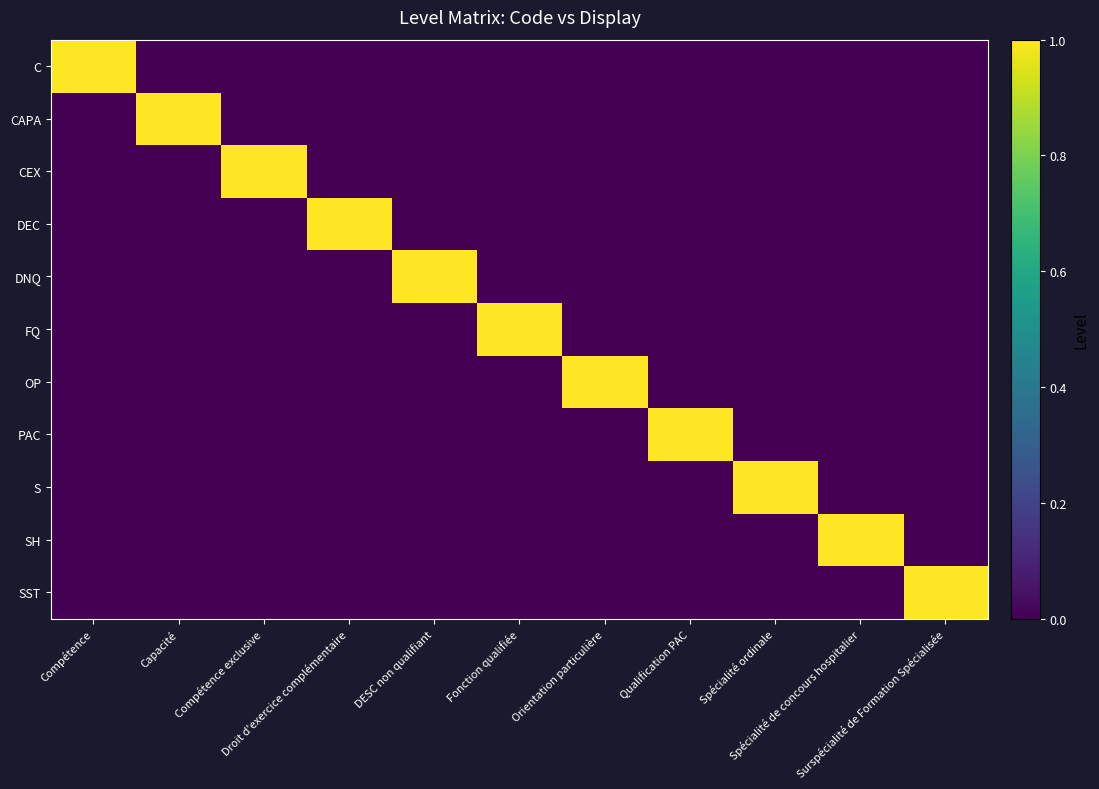

Between Orientation particulière and Compétence exclusive, which is larger?

Orientation particulière